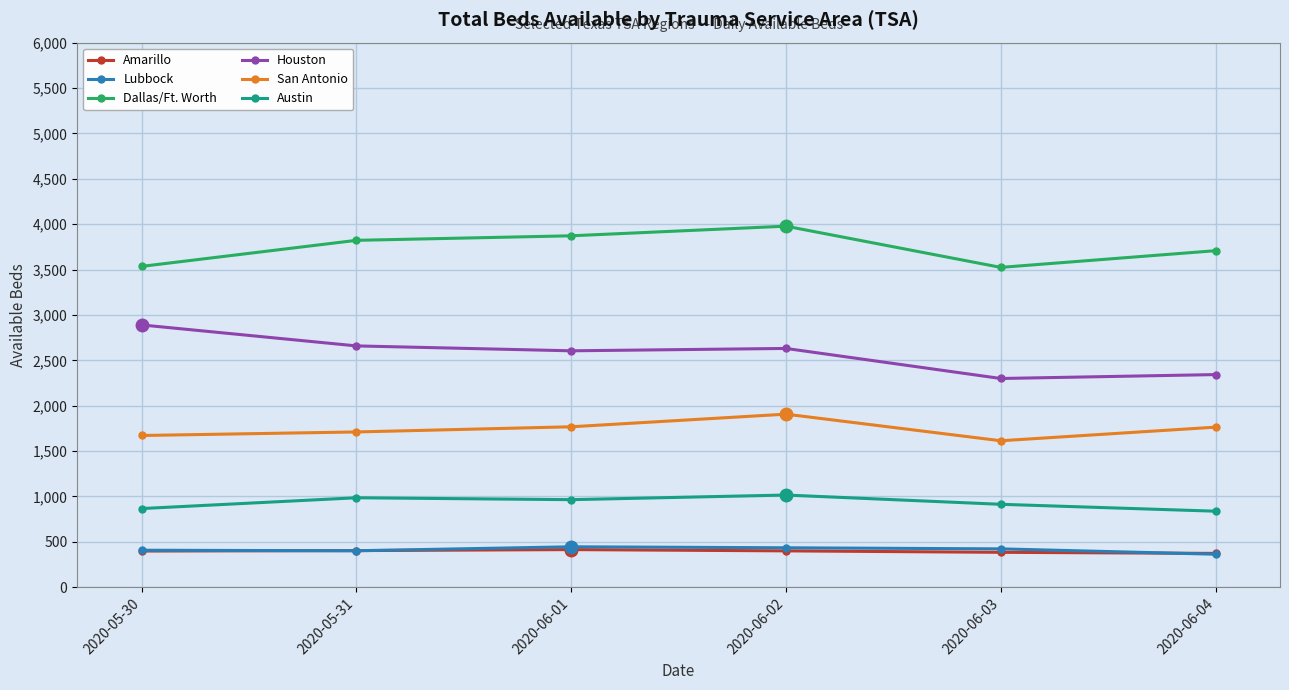

What is the minimum value for Houston?

2300